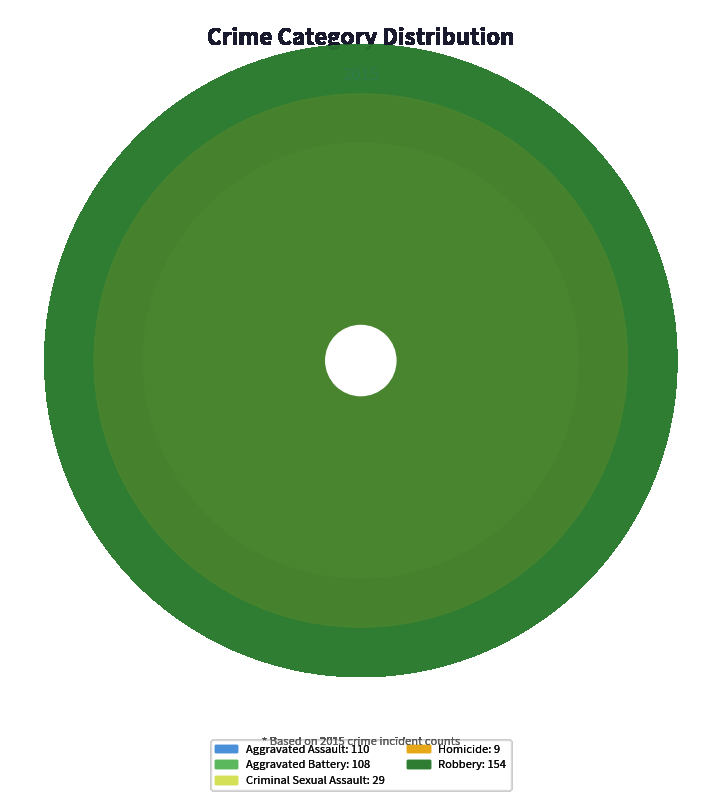

True or false: Homicide accounts for 2% of the total.

True